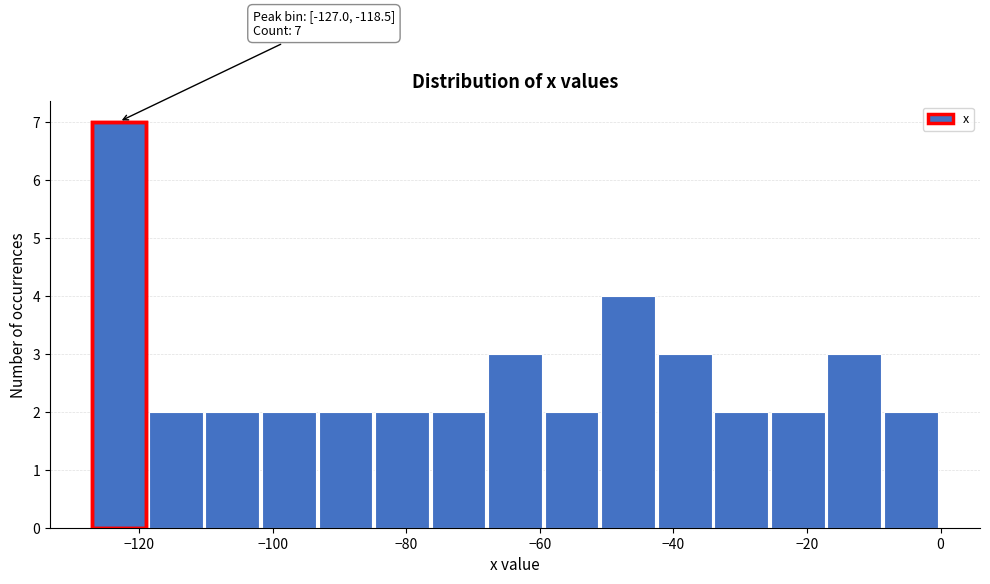

Which range on the x-axis has the tallest bar?

-126 to -118